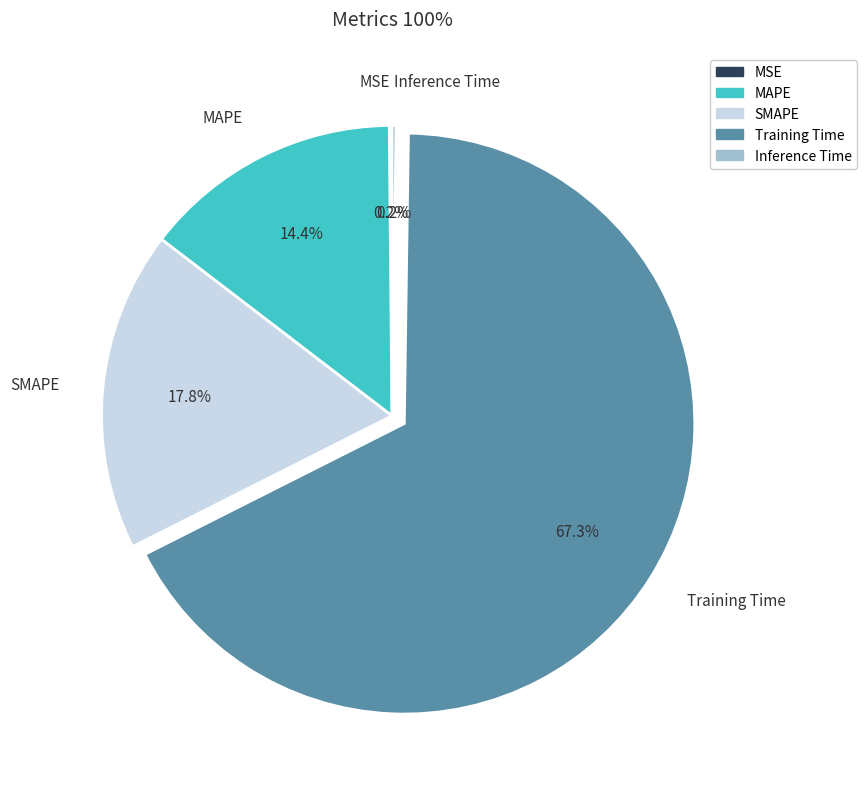

Which category accounts for the majority?

Training Time